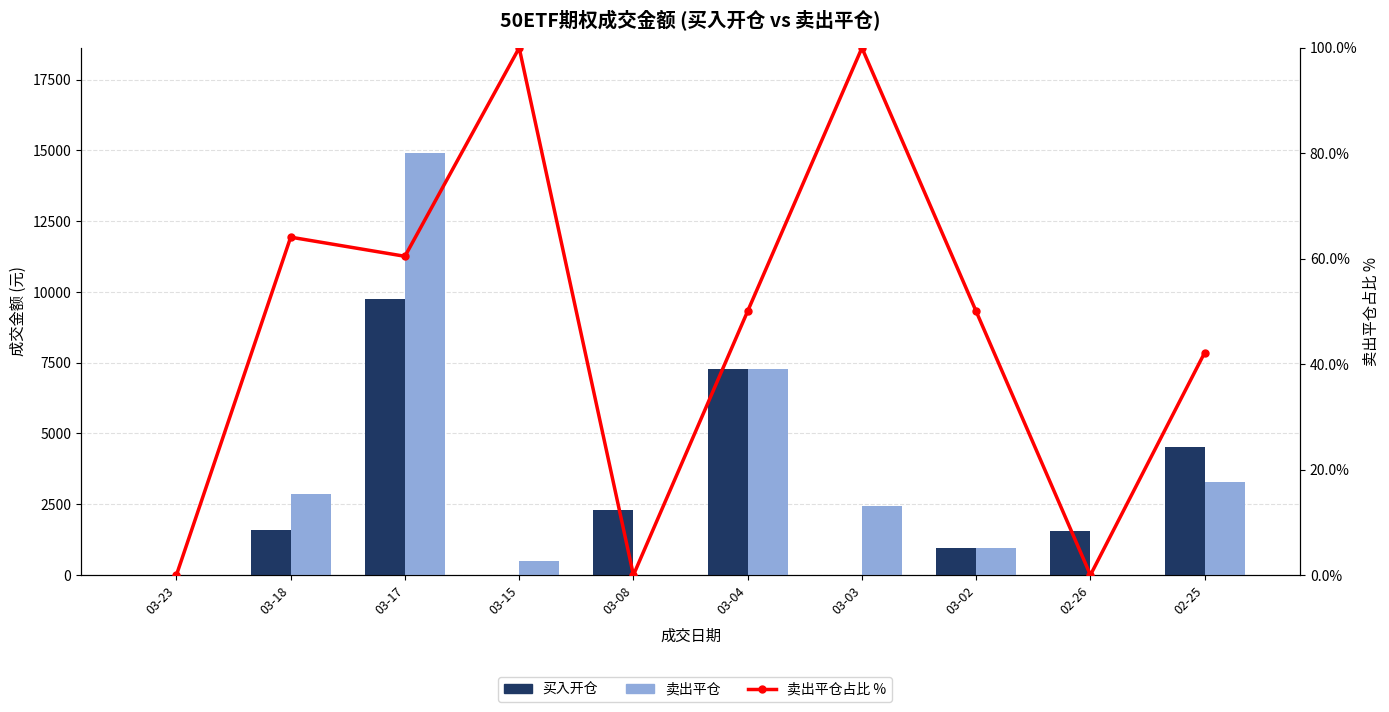

How many positive values does the 卖出平仓占比 % series have?

7